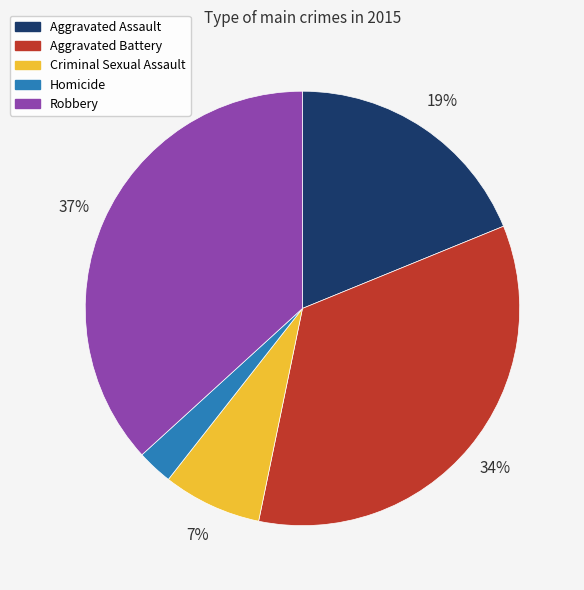

To the nearest percent, what portion does Robbery represent?

37%